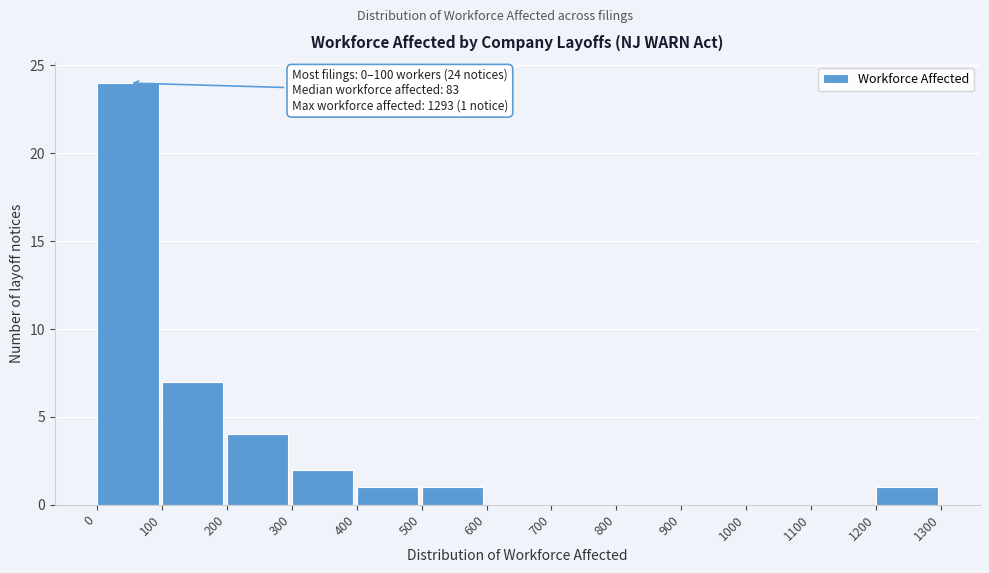

Which range on the x-axis has the tallest bar?

0 to 100